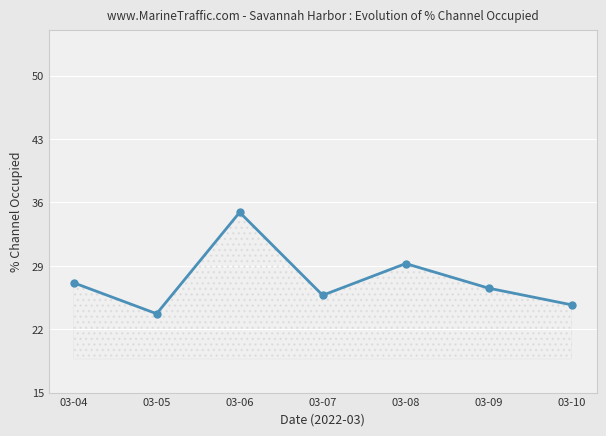

What is the value of the 3rd point from the left?

34.9